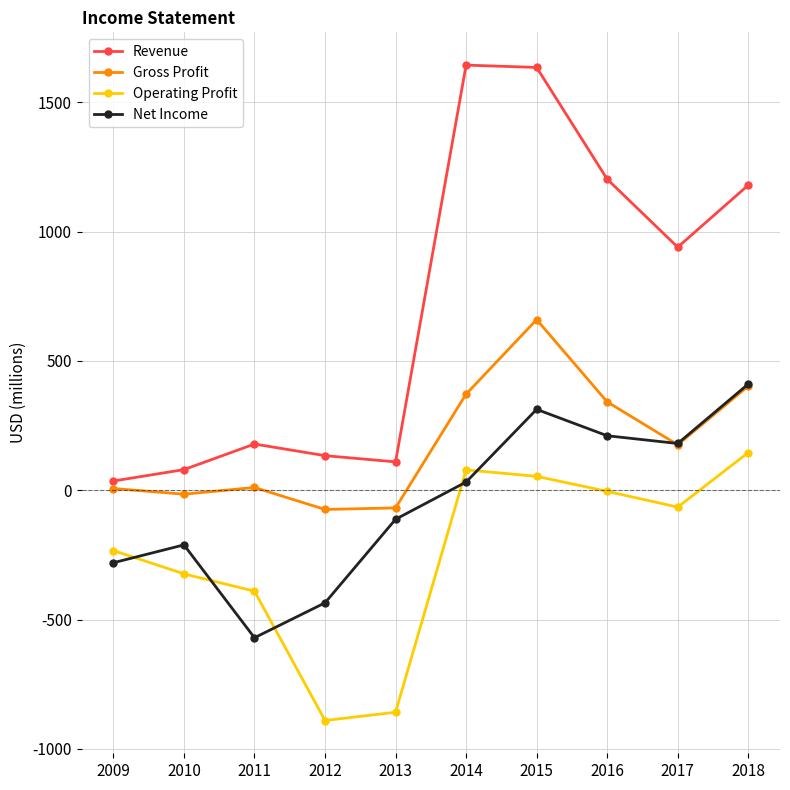

What is the minimum value shown in the chart?

-890